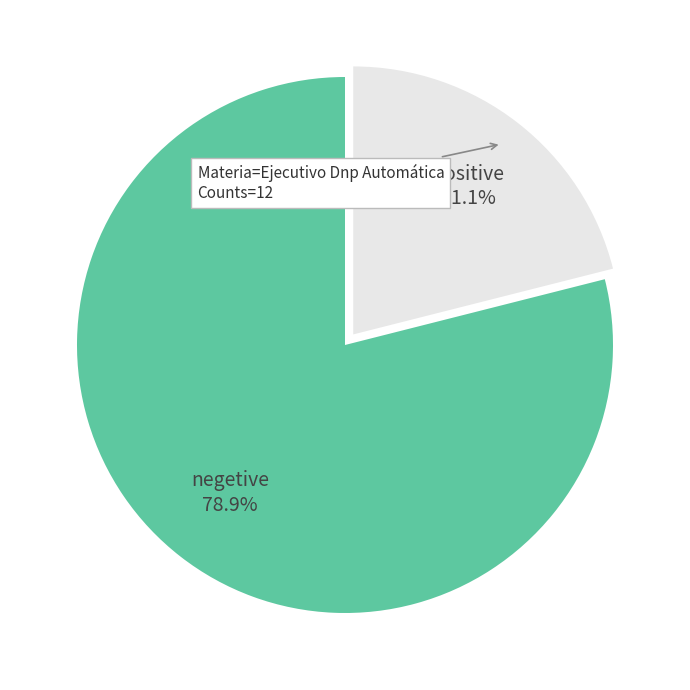

Is there any slice that represents more than half of the pie?

Yes